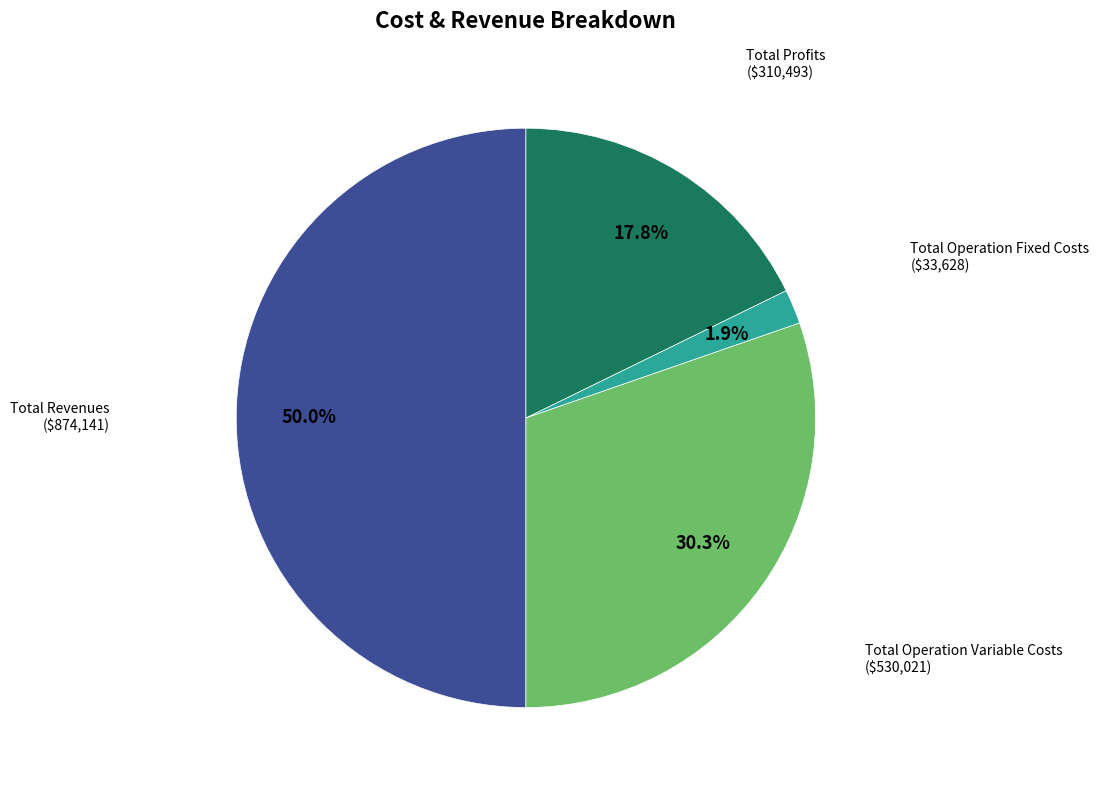

What is the largest slice in the pie chart?

Total Revenues